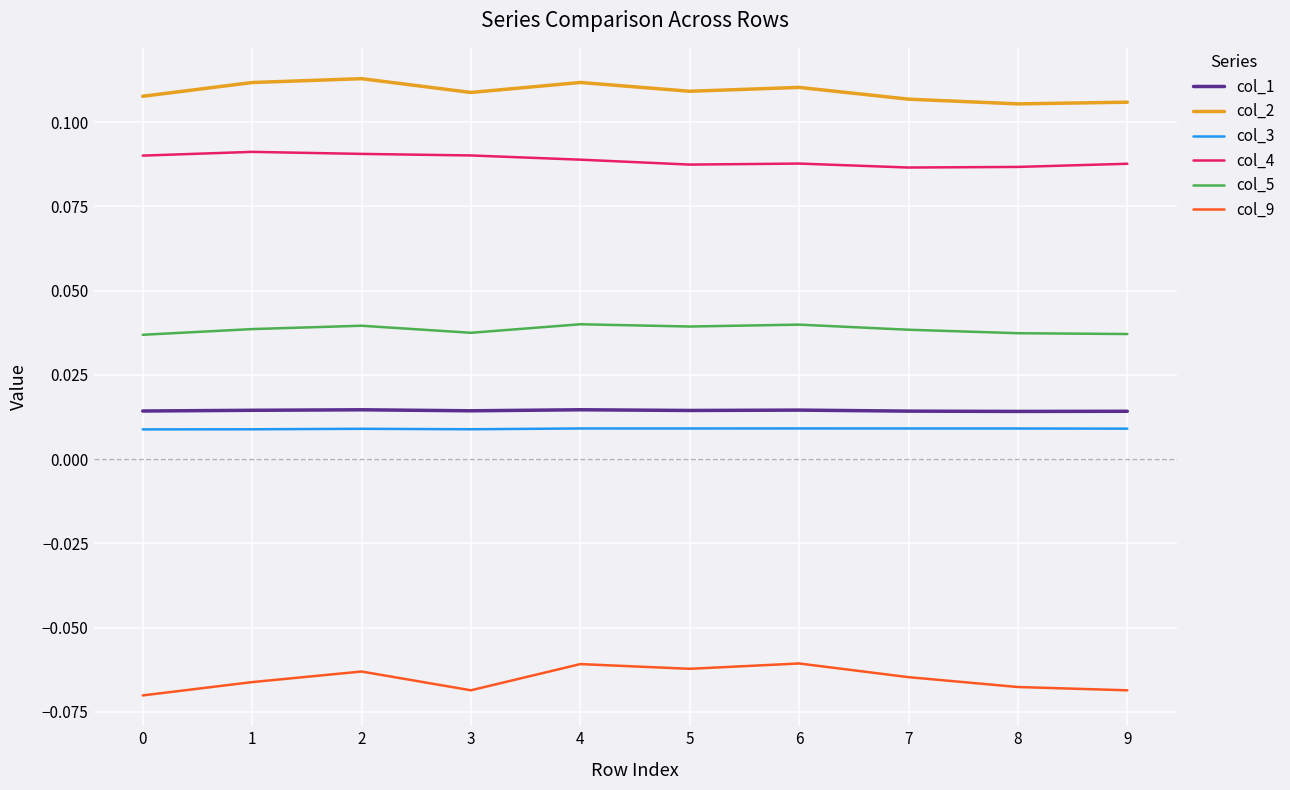

The value of col_2 at 8 is 0.2. True or false?

False